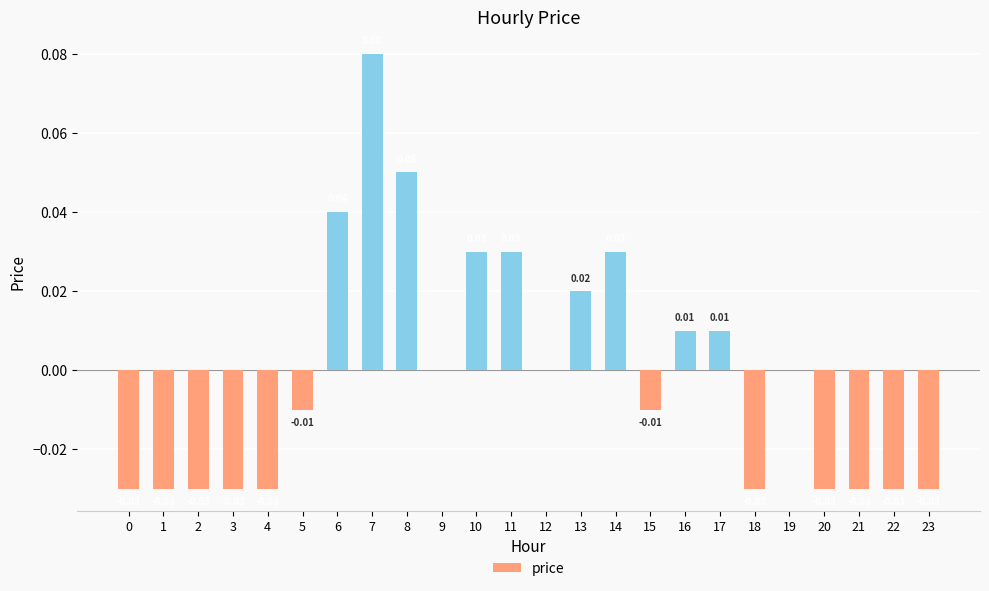

What is the change in value from 2 to 7?

+0.1